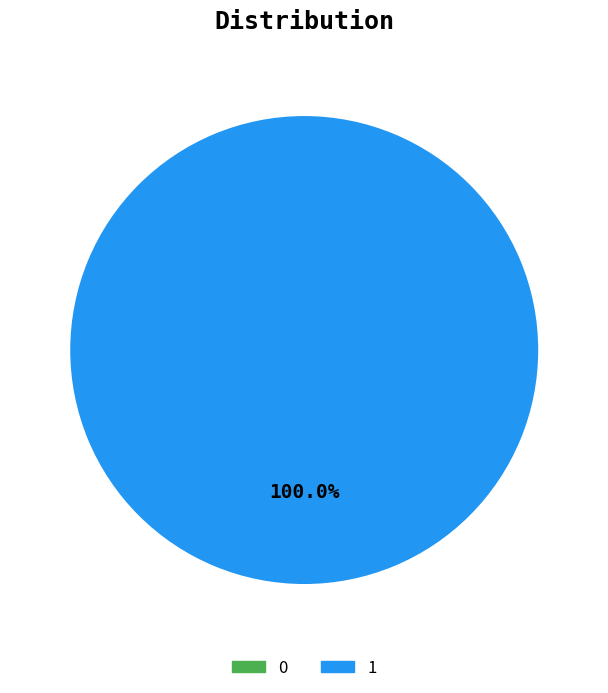

To the nearest percent, what percentage of the pie is 1?

100%